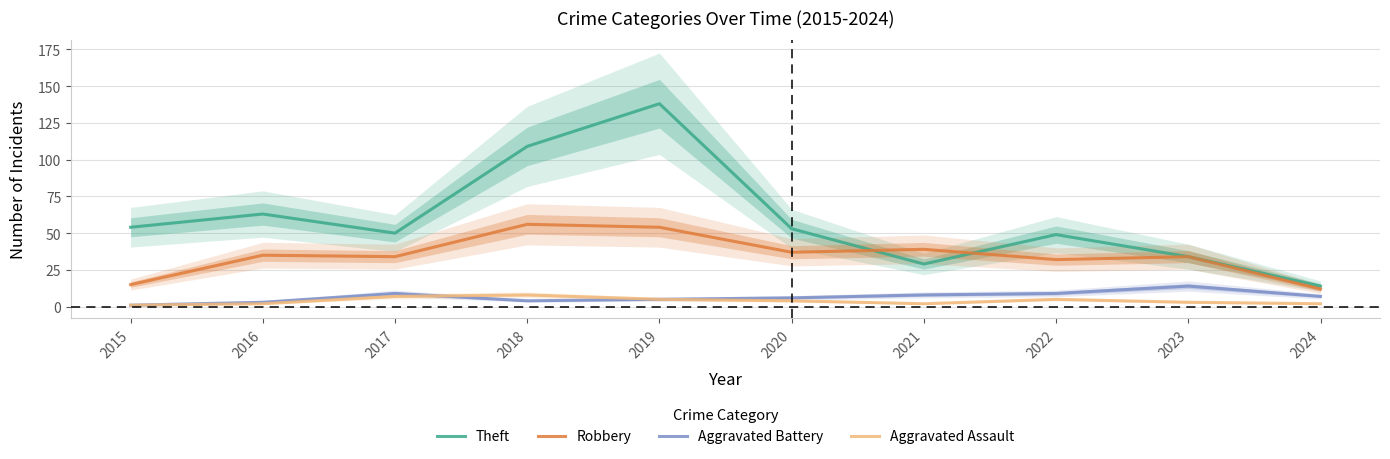

What is the sum of the Aggravated Battery values at 2022 and 2019?

14